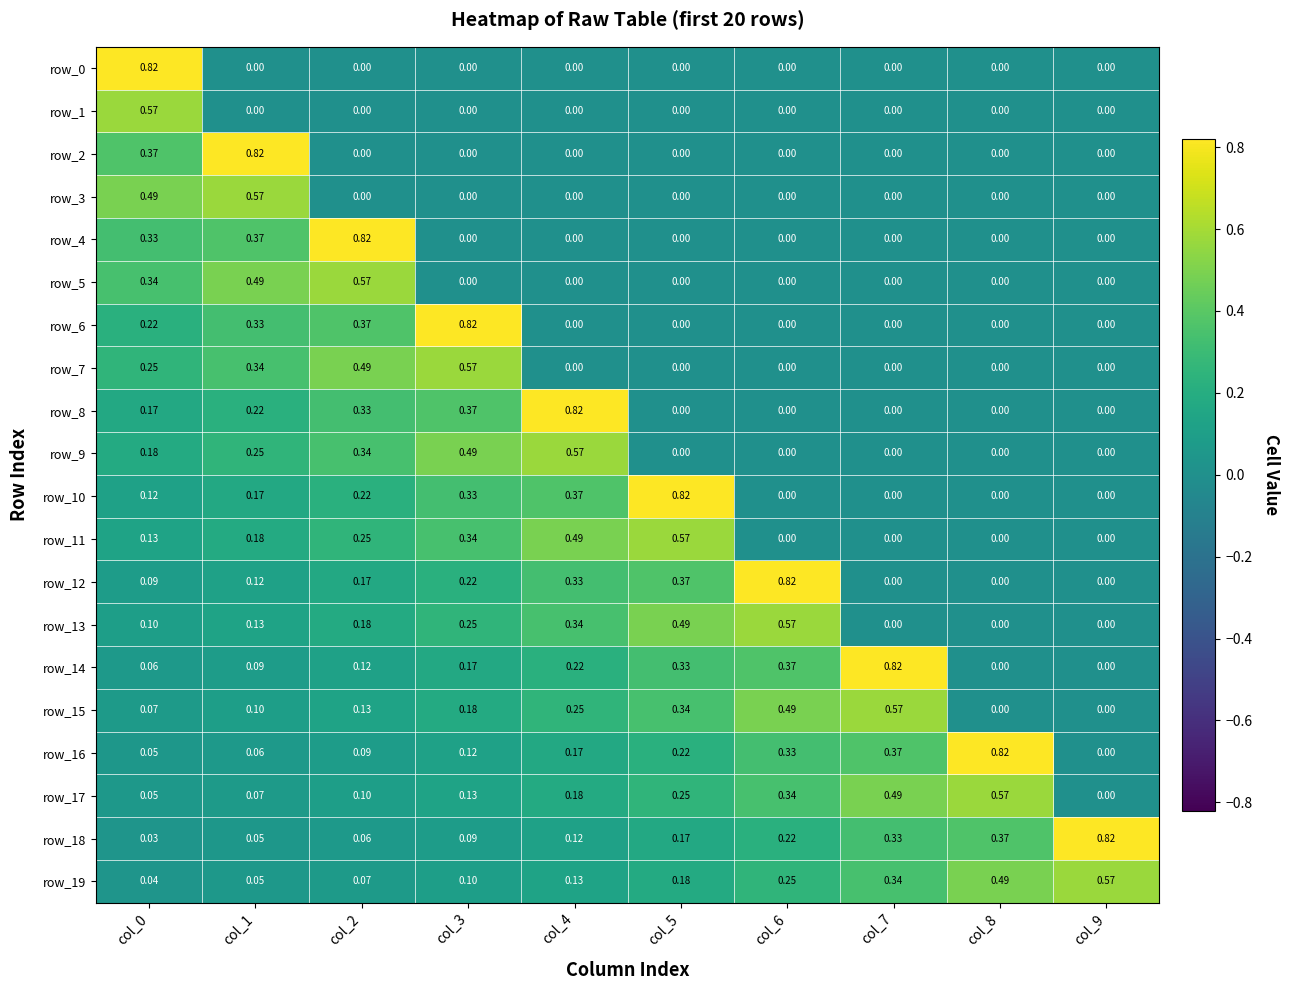

Which category has the highest value across all series?

col_0